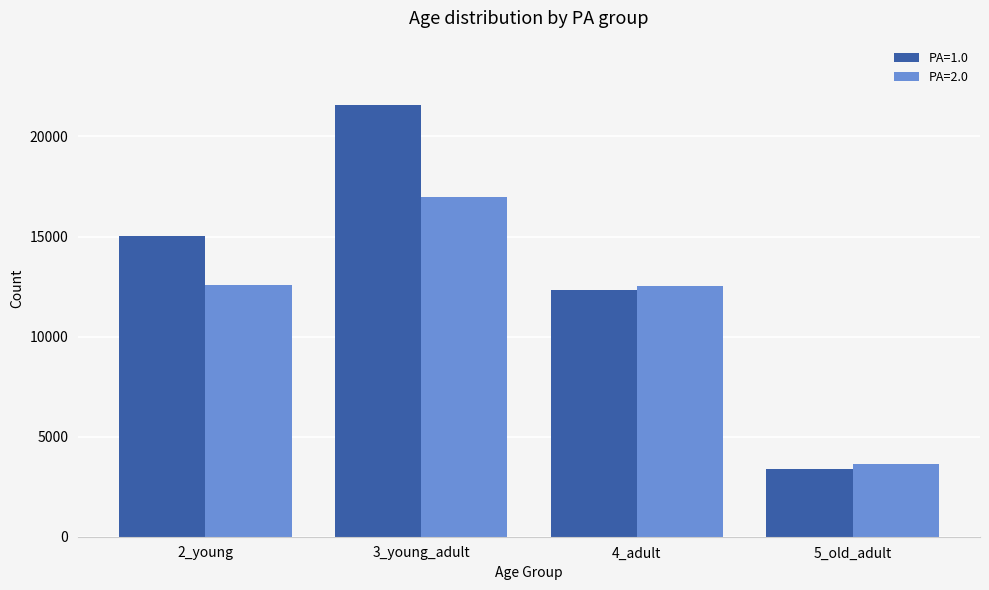

The value of PA=1.0 at 3_young_adult is 21554. True or false?

True